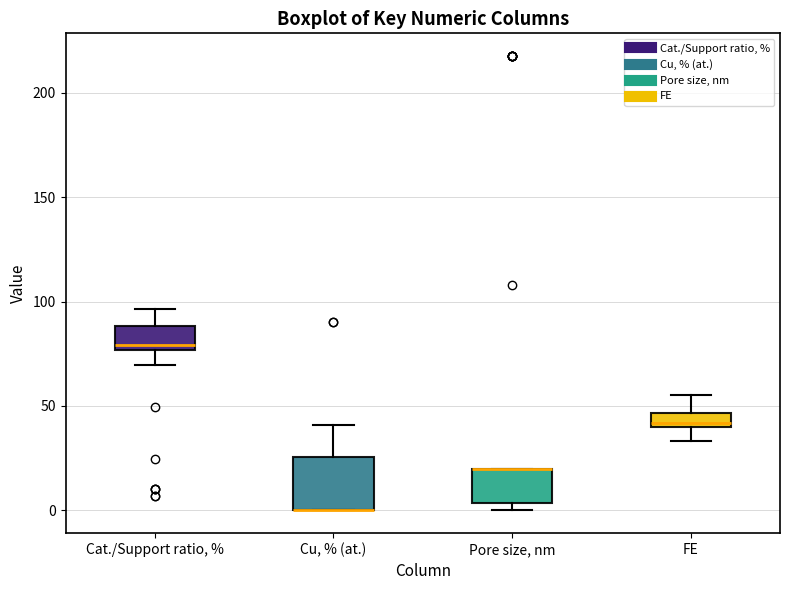

Which box is the tallest, from its lower edge to its upper edge?

Cu, % (at.)